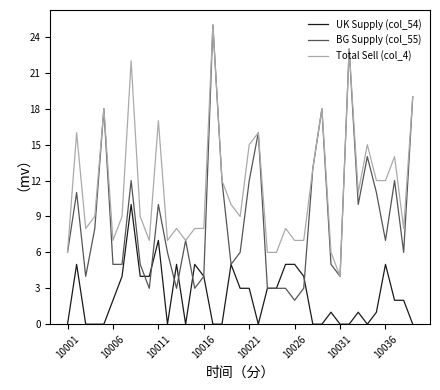

Rank the series by their average value, from highest to lowest.

Total Sell (col_4), BG Supply (col_55), UK Supply (col_54)